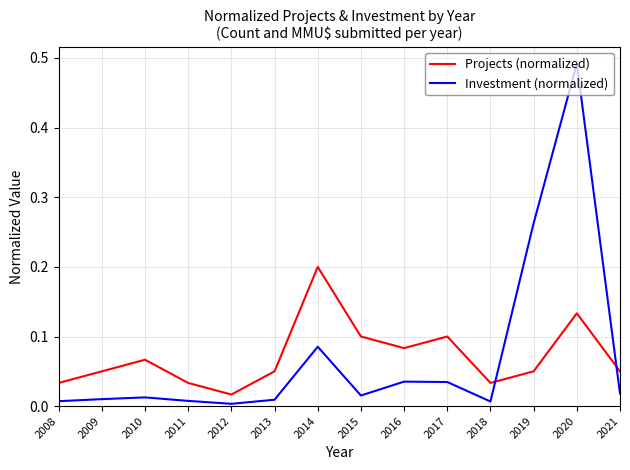

At 2011, list the series in order from largest to smallest.

Projects (normalized), Investment (normalized)